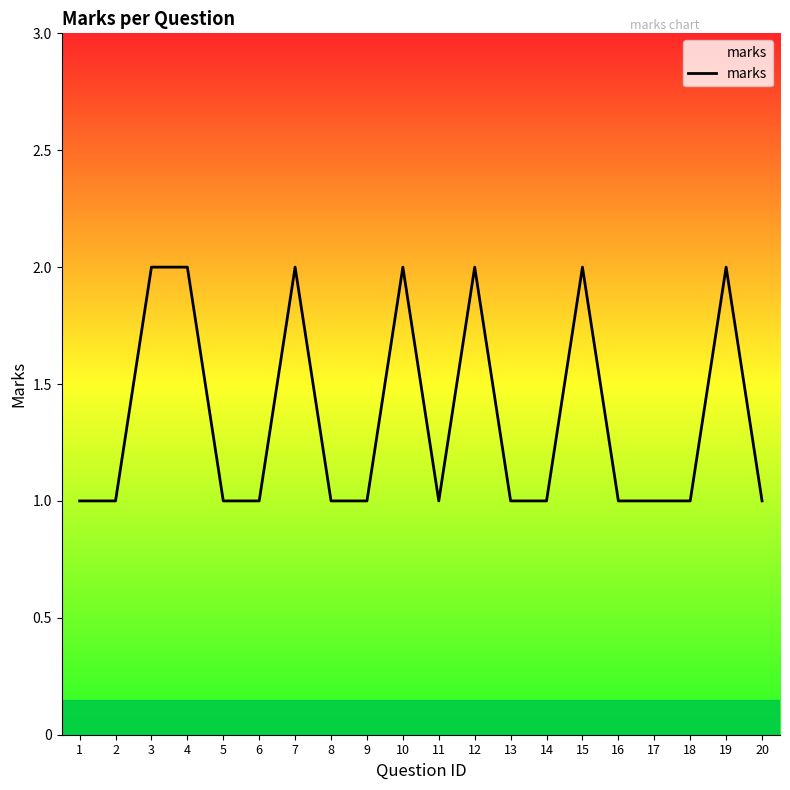

What is the sum of the values at 4 and 2?

3